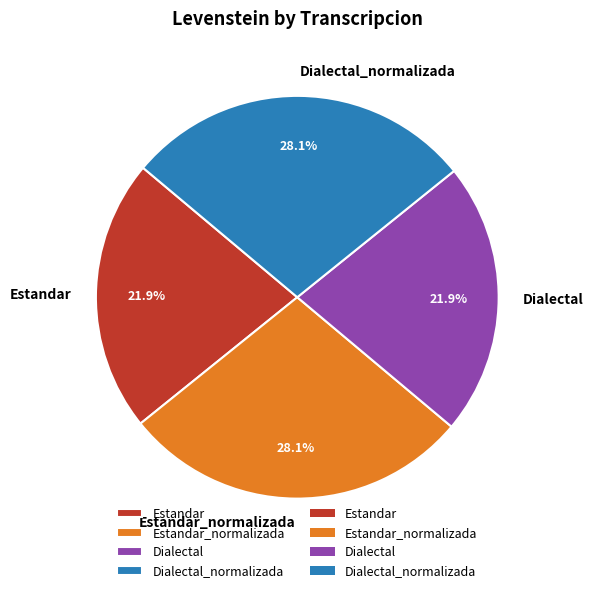

Count the number of slices in the pie.

4